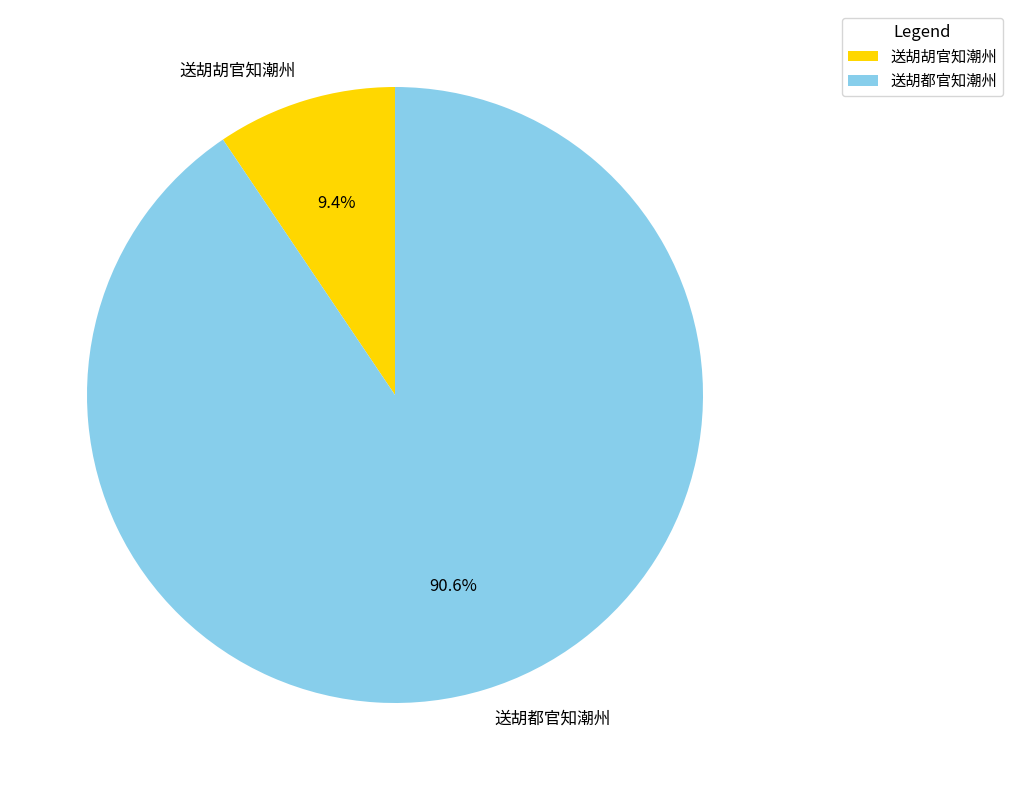

To the nearest percent, what portion does 送胡都官知潮州 represent?

91%